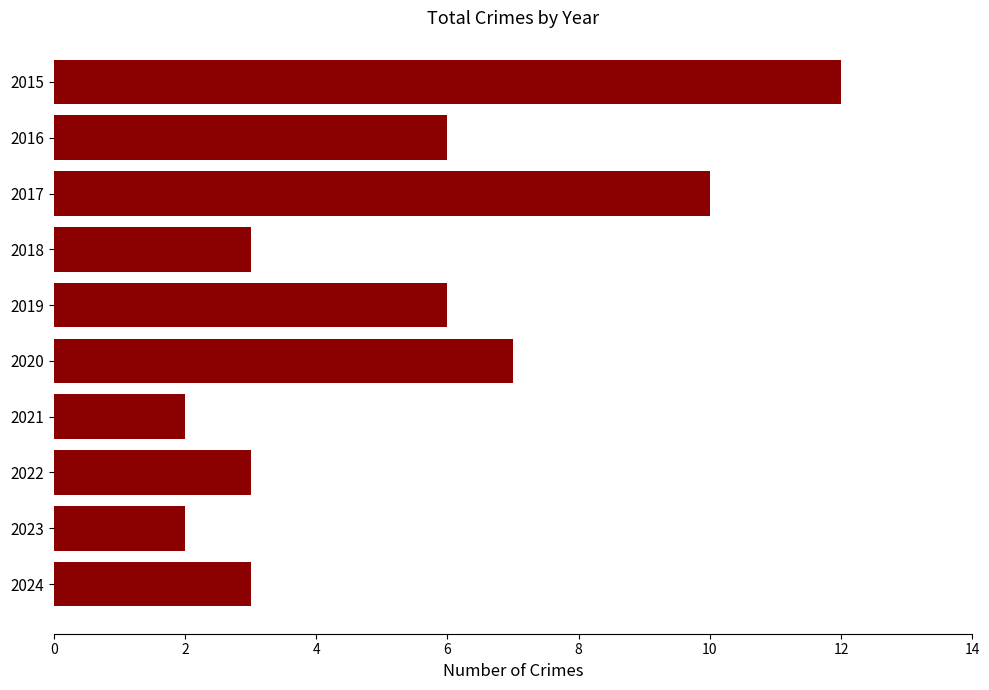

True or false: the data shows 5 at 2024.

False